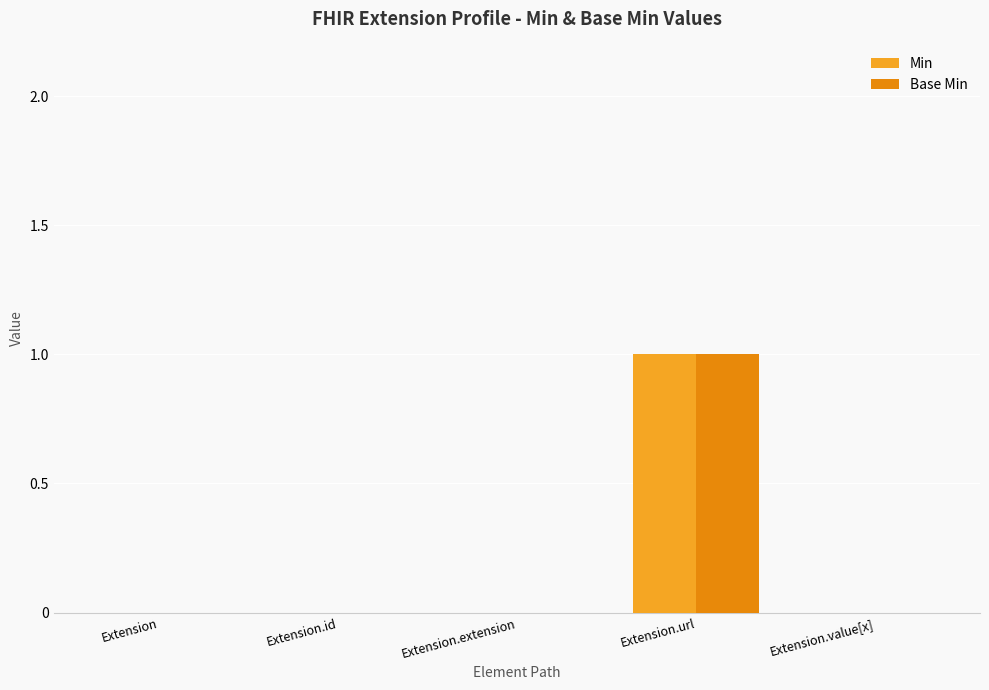

The Base Min series shows 0 at Extension.value[x]. True or false?

True